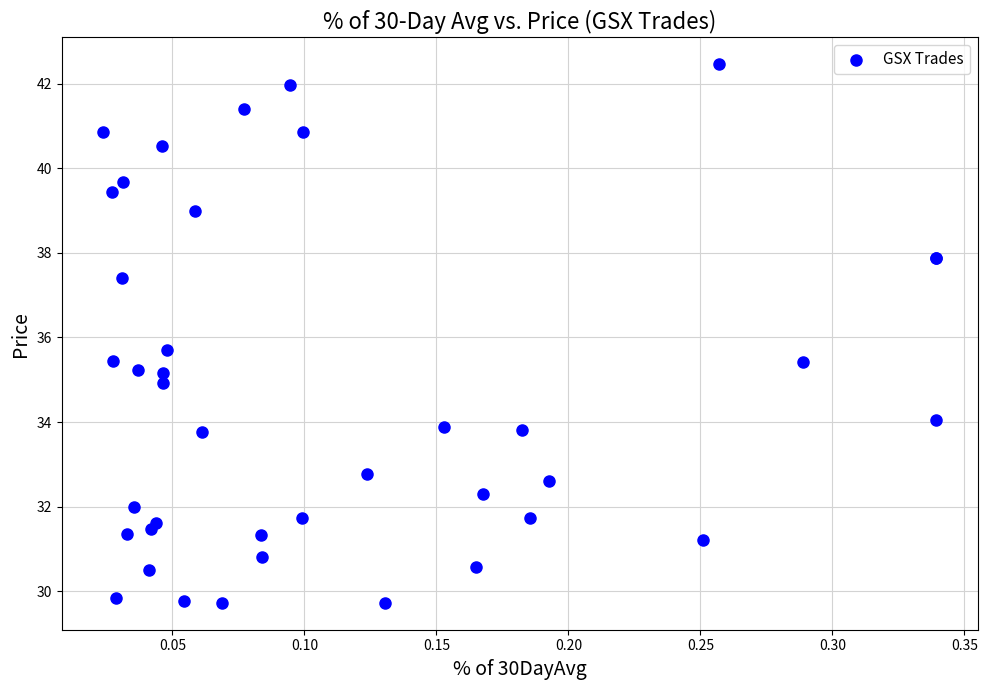

What Y value in the scatter plot is closest to 36?

35.7